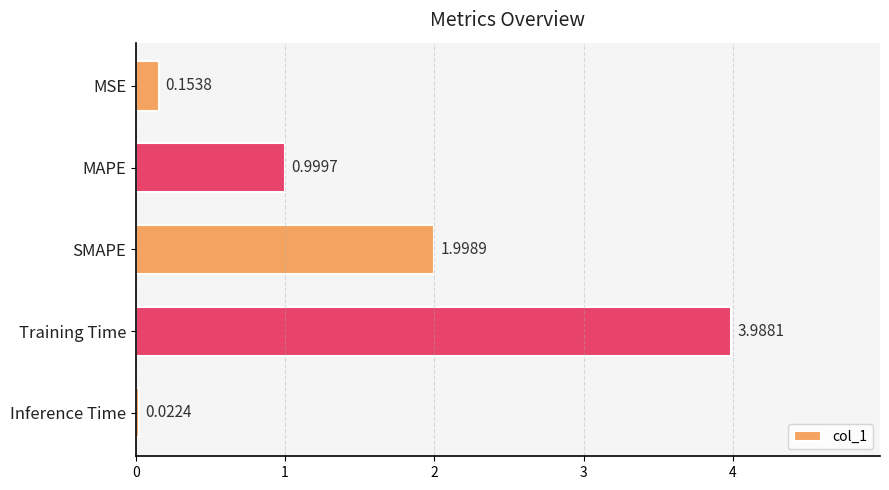

Between MSE and MAPE, which is larger?

MAPE